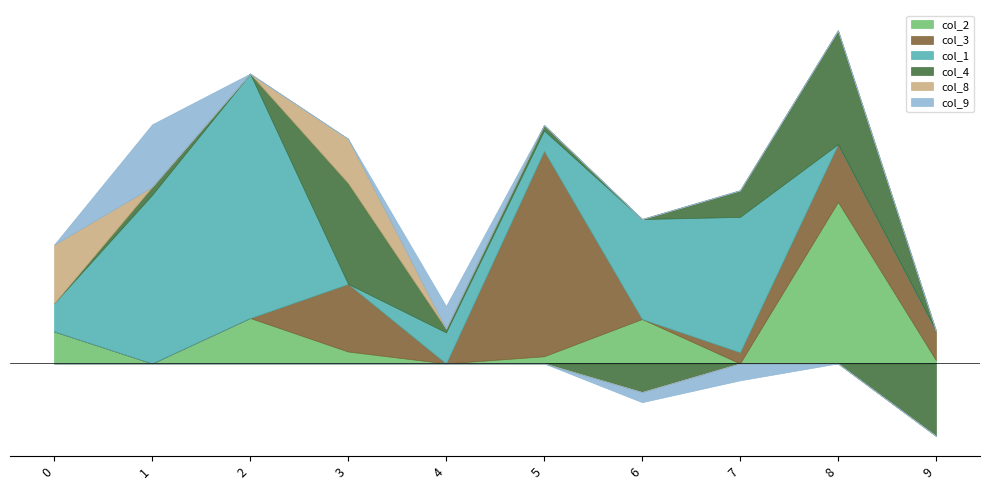

True or false: col_1 and col_9 intersect in this chart.

False